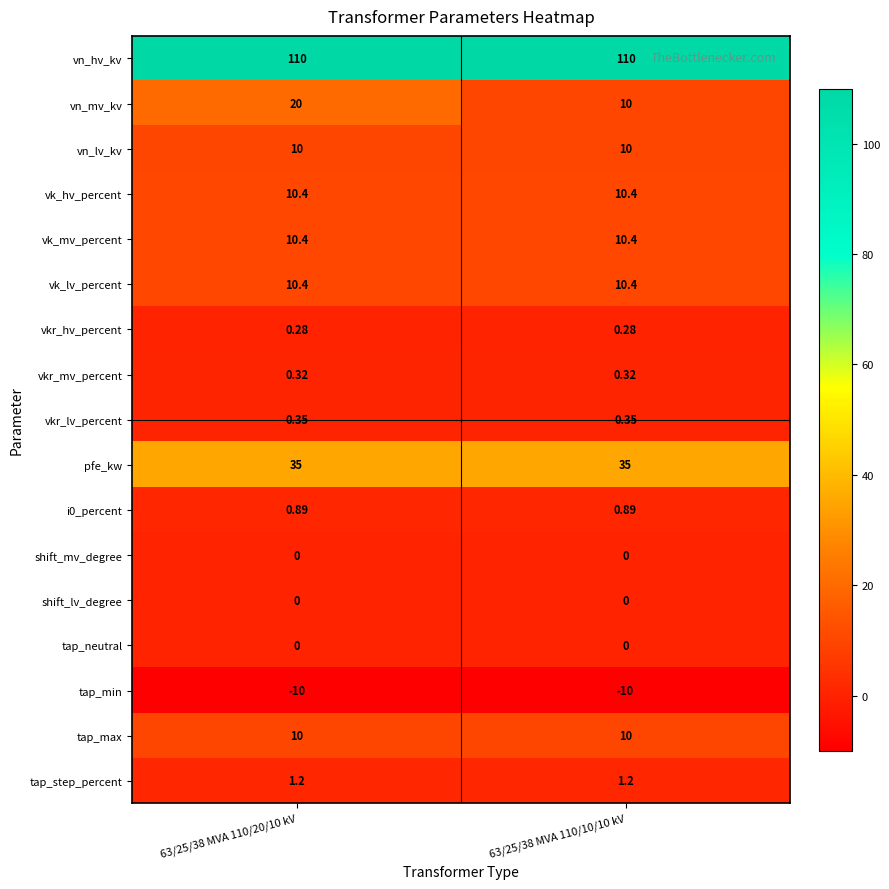

Which series has the largest range (max minus min)?

vn_mv_kv